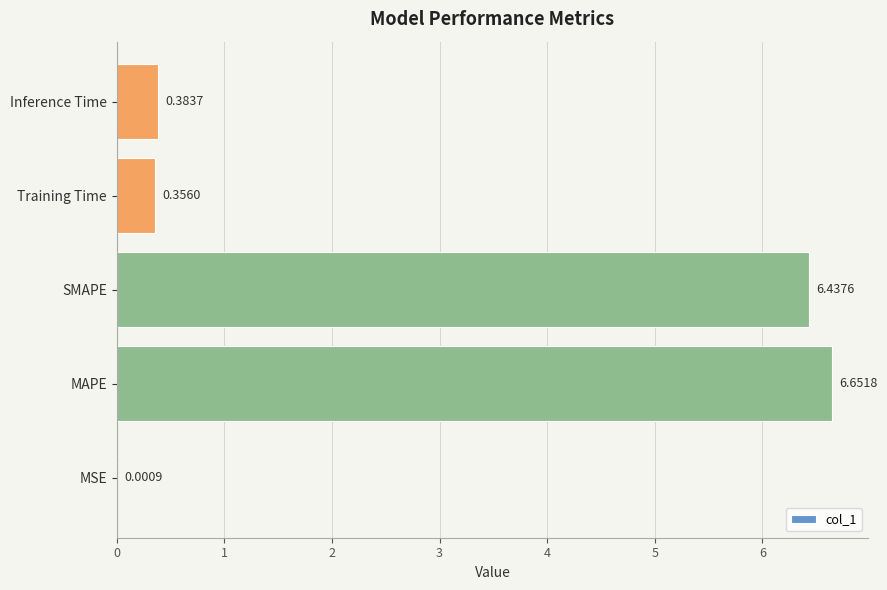

Between SMAPE and Inference Time, which is larger?

SMAPE